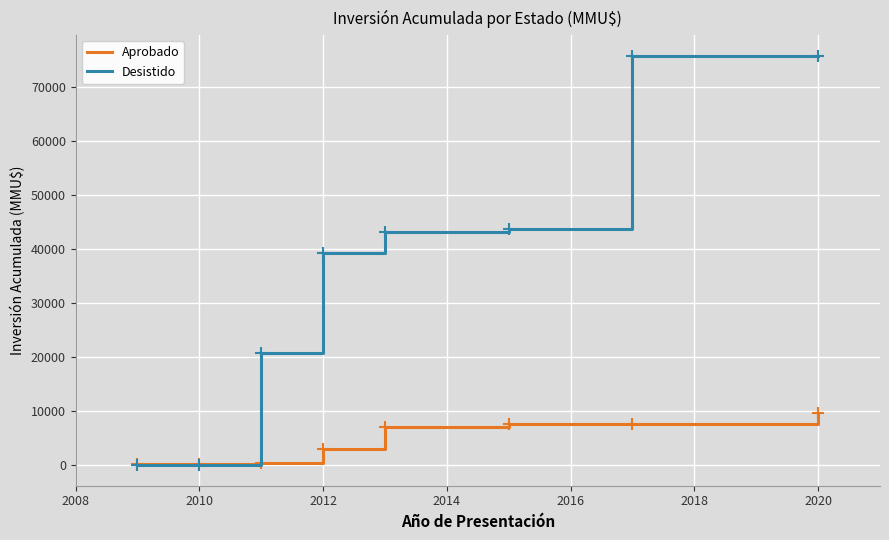

Is this an area chart (filled region under the line)?

No